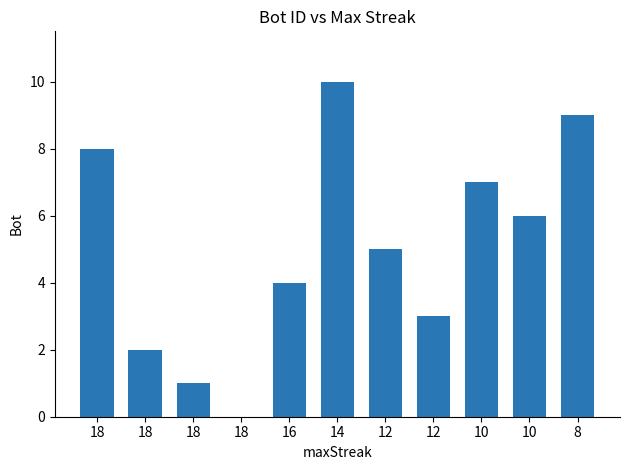

How many distinct data groups are displayed?

1